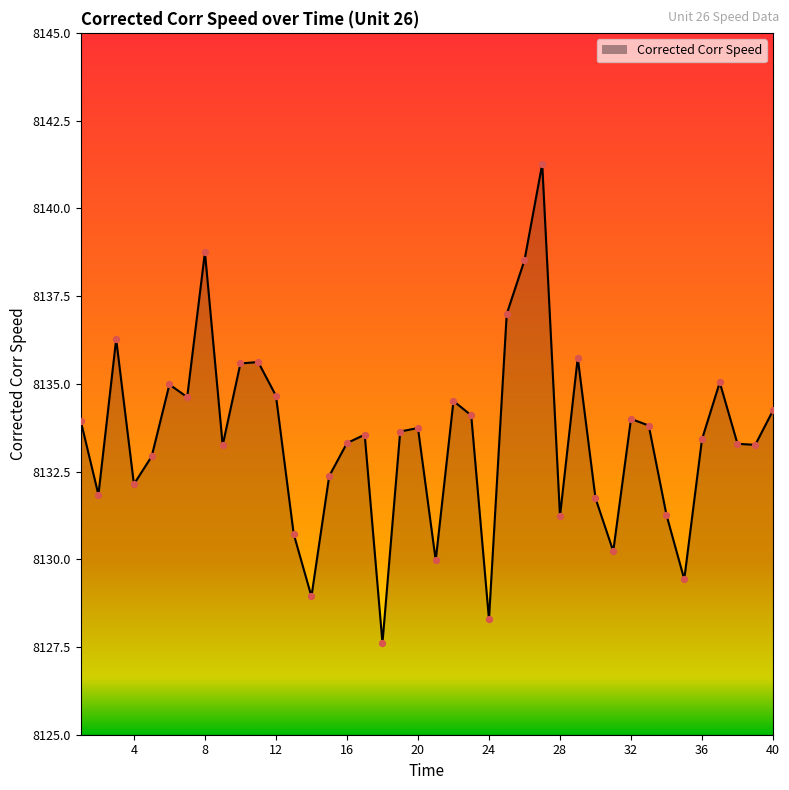

What is the minimum value shown in the chart?

8127.6